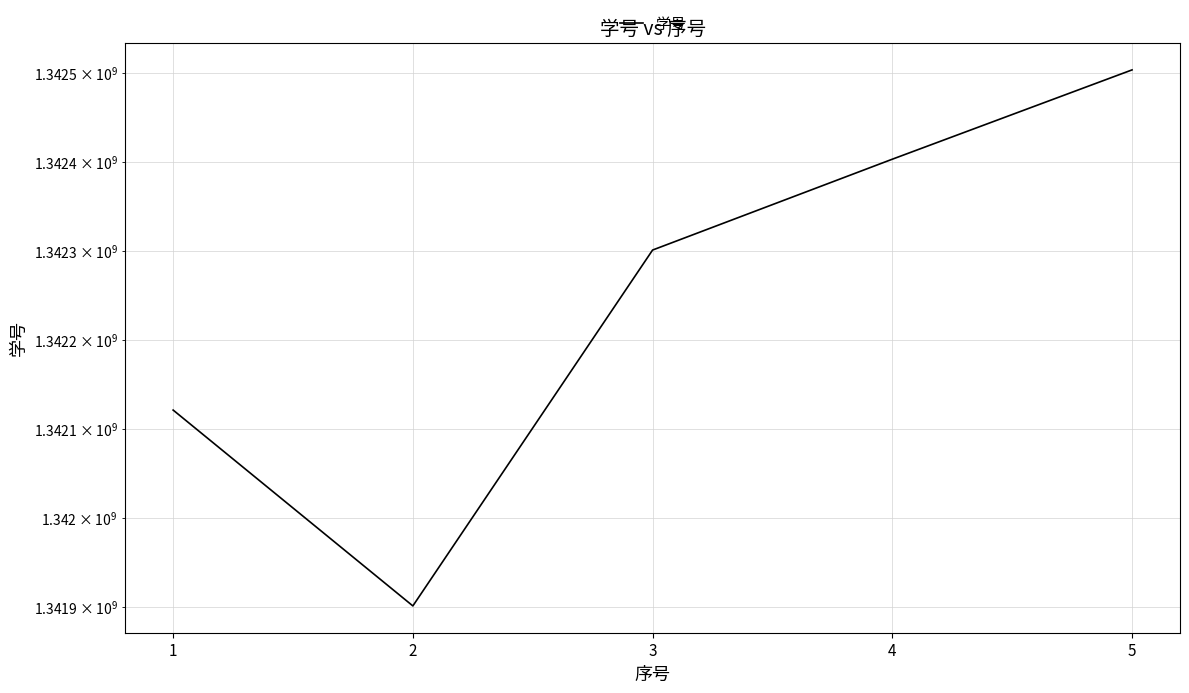

Rank the categories by value from lowest to highest.

2, 1, 3, 4, 5